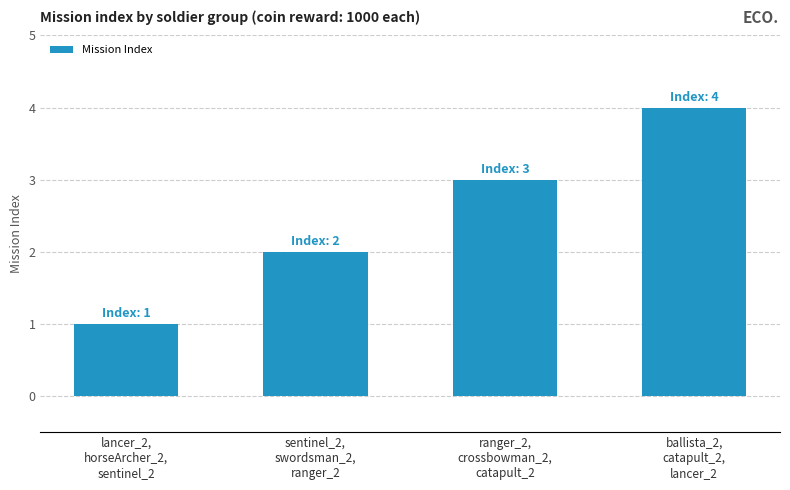

List the labels in order of value, smallest first.

lancer_2,
horseArcher_2,
sentinel_2, sentinel_2,
swordsman_2,
ranger_2, ranger_2,
crossbowman_2,
catapult_2, ballista_2,
catapult_2,
lancer_2